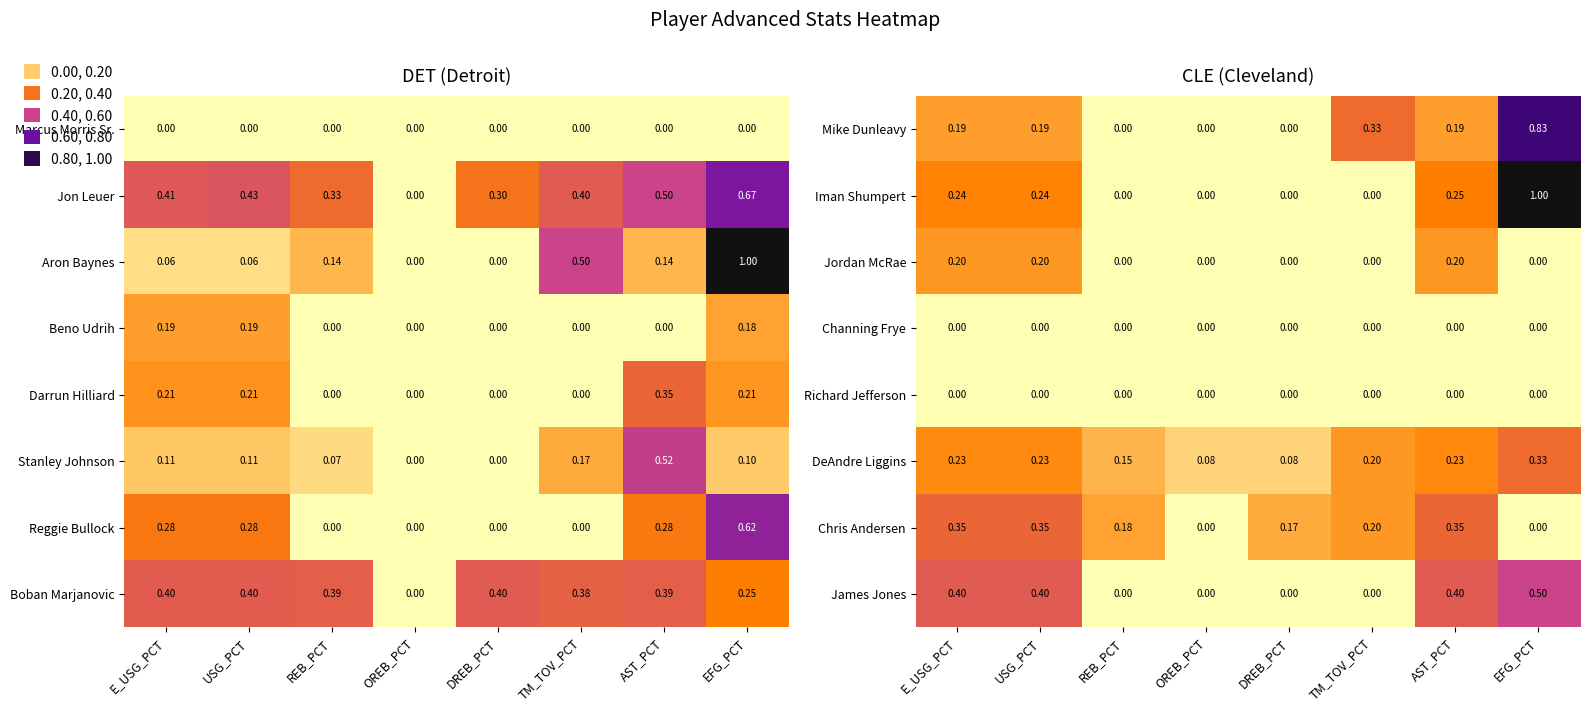

At which label is Richard Jefferson closest to 0?

E_USG_PCT